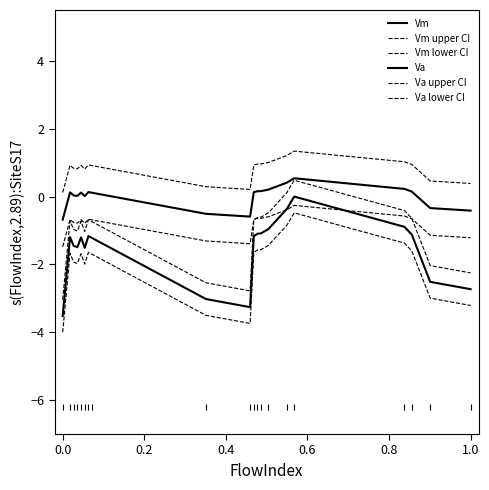

What is the difference between the maximum and minimum values in the Va upper CI series?

3.5